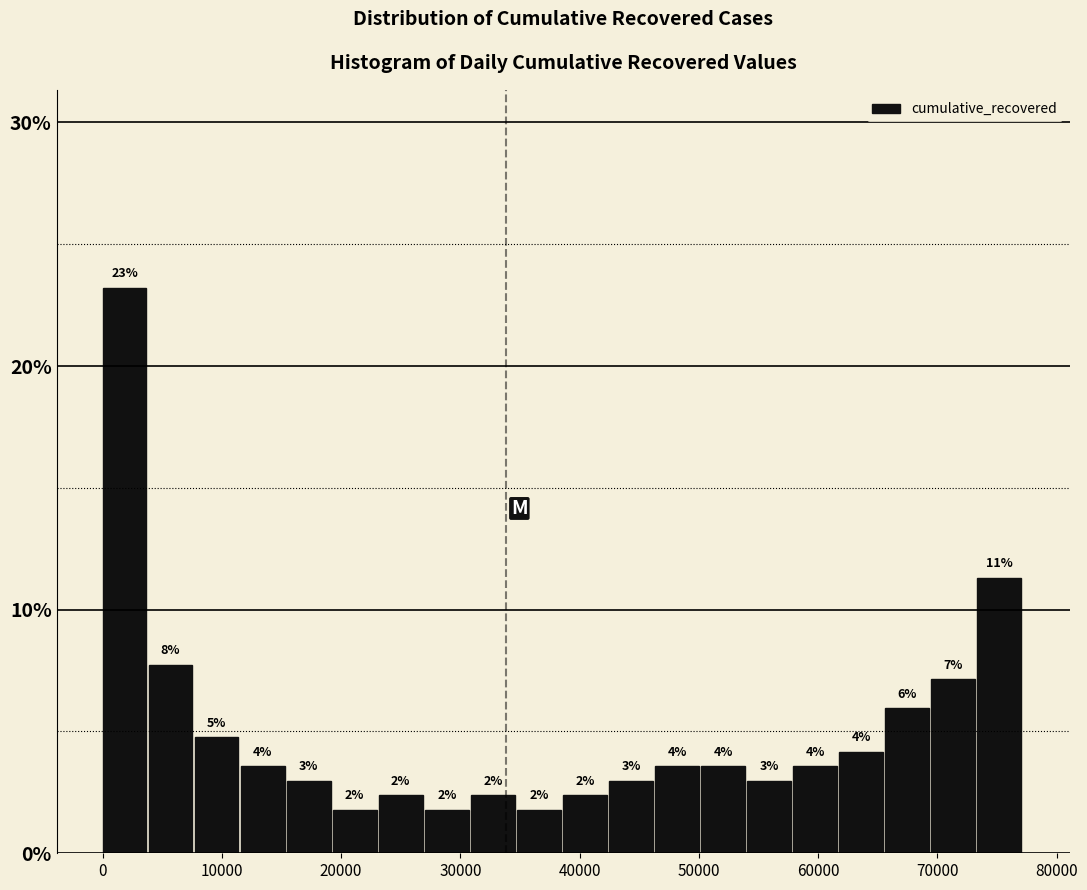

Read against the x-axis, roughly where is the centre of the tallest bar?

2000